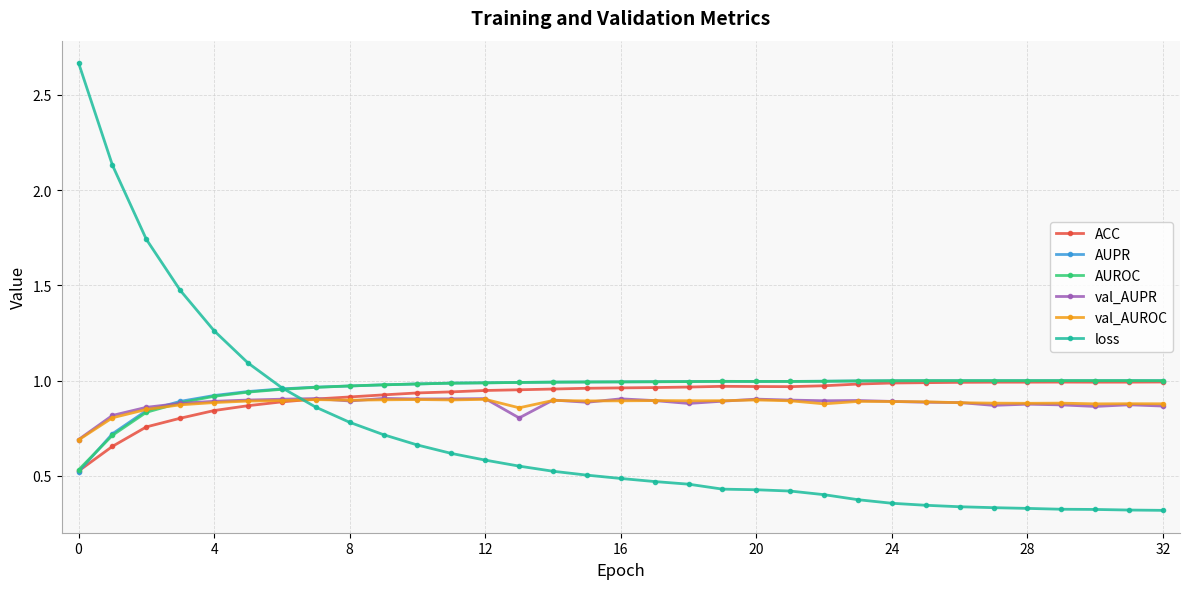

Where is the first local maximum for ACC?

19